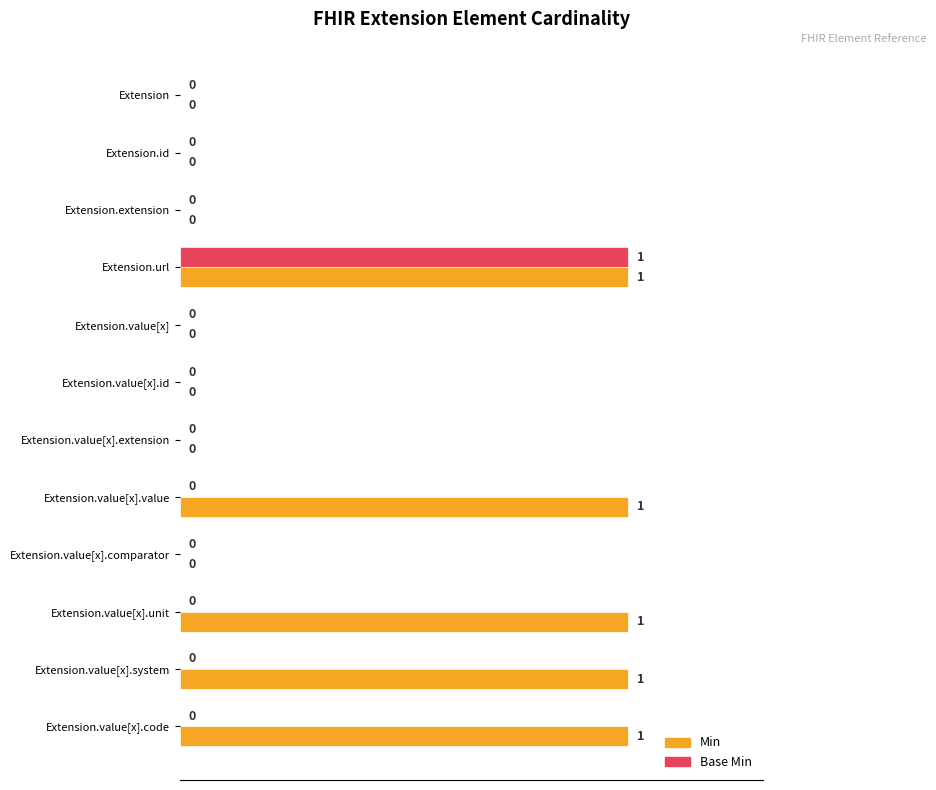

The value of Min at Extension.url is 0. True or false?

False